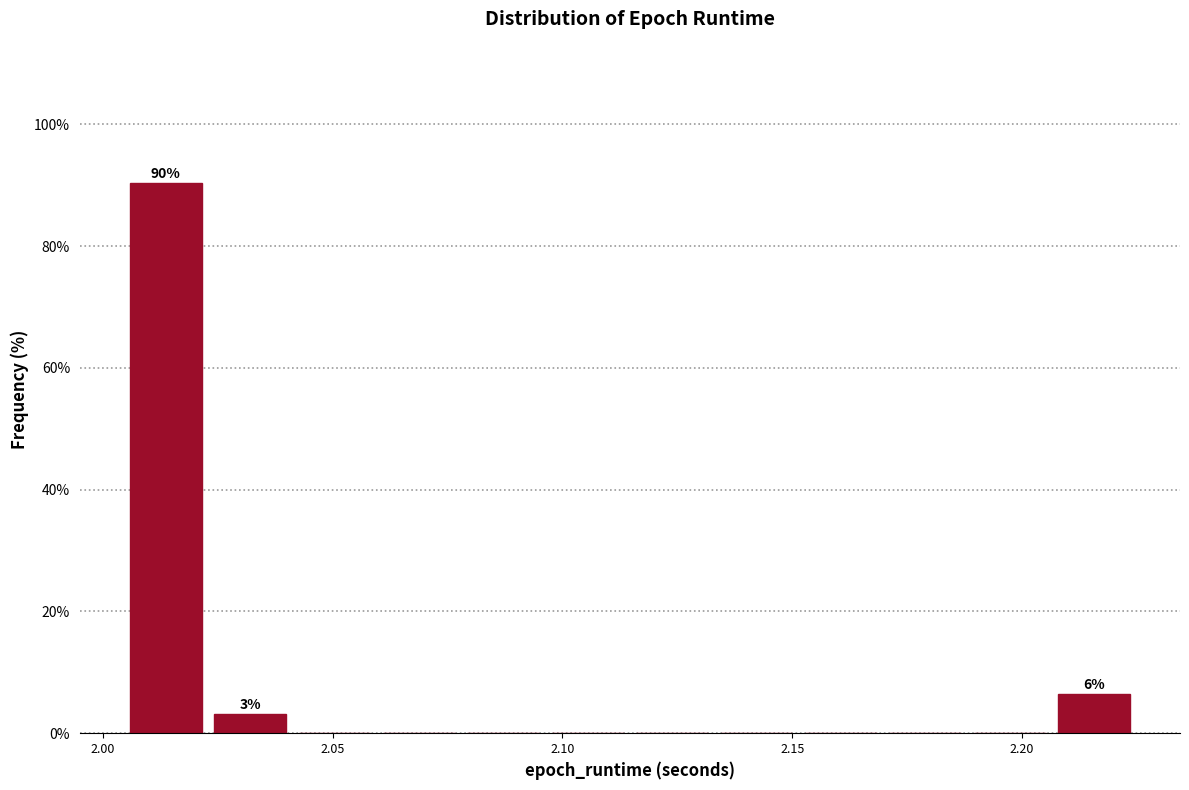

Around what value on the x-axis is the tallest bar? Give the approximate position of its centre, as read against the axis.

2.015